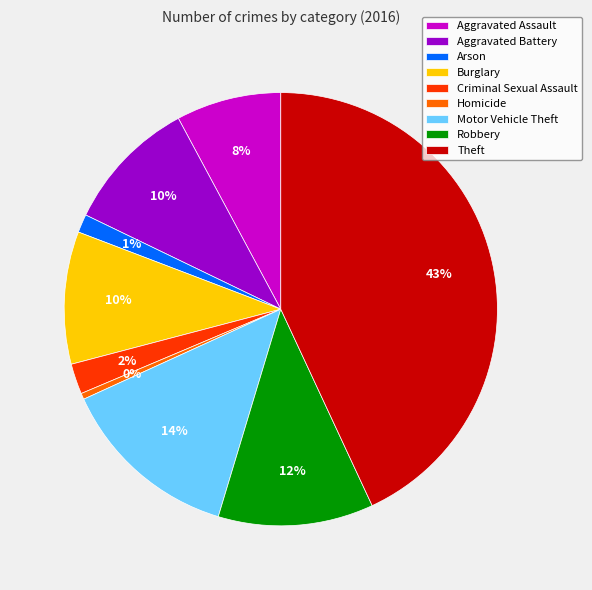

Is it true that Arson is 11% of the pie?

False